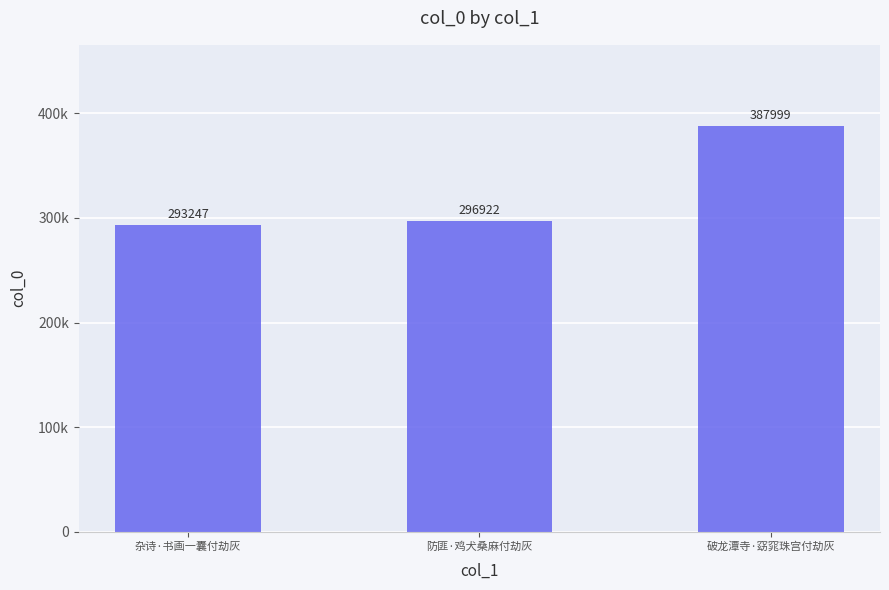

Are the bars grouped side by side (vs. stacked)?

No